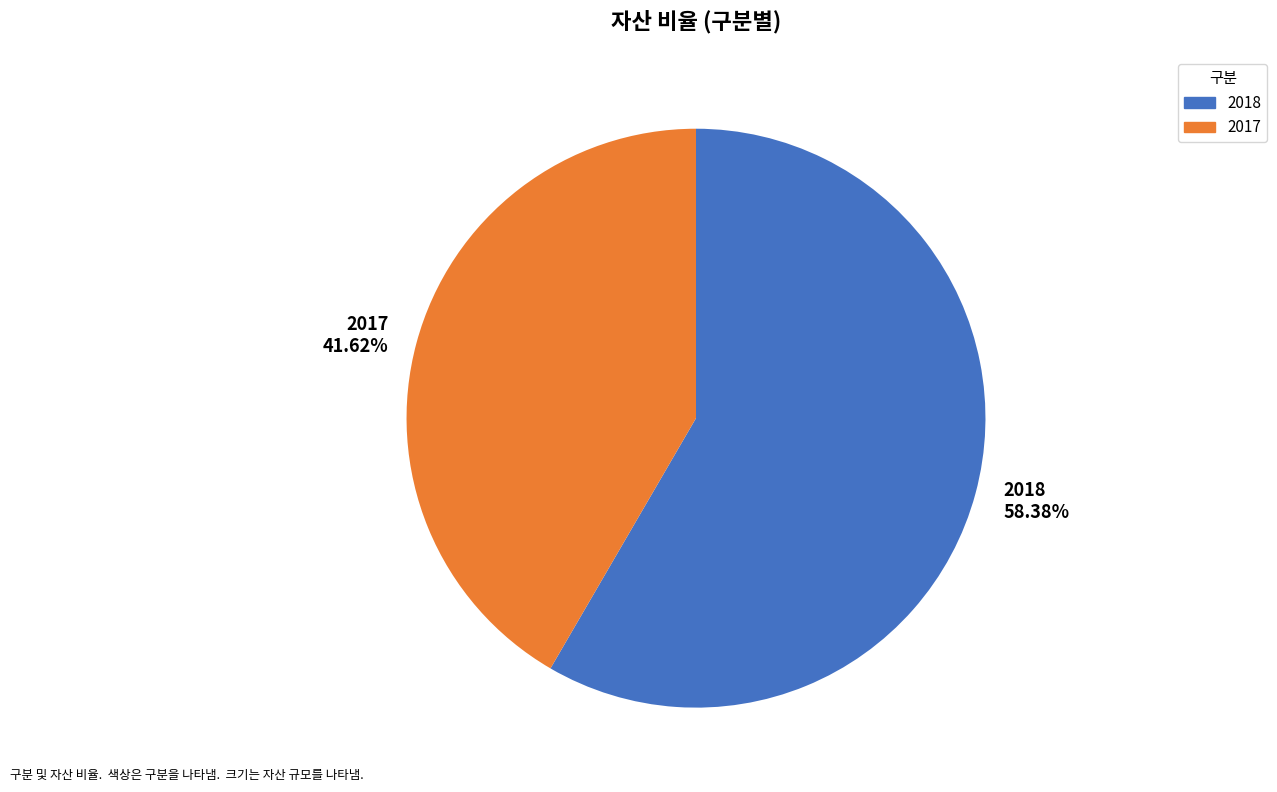

To the nearest percent, what percentage of the pie is 2017?

42%